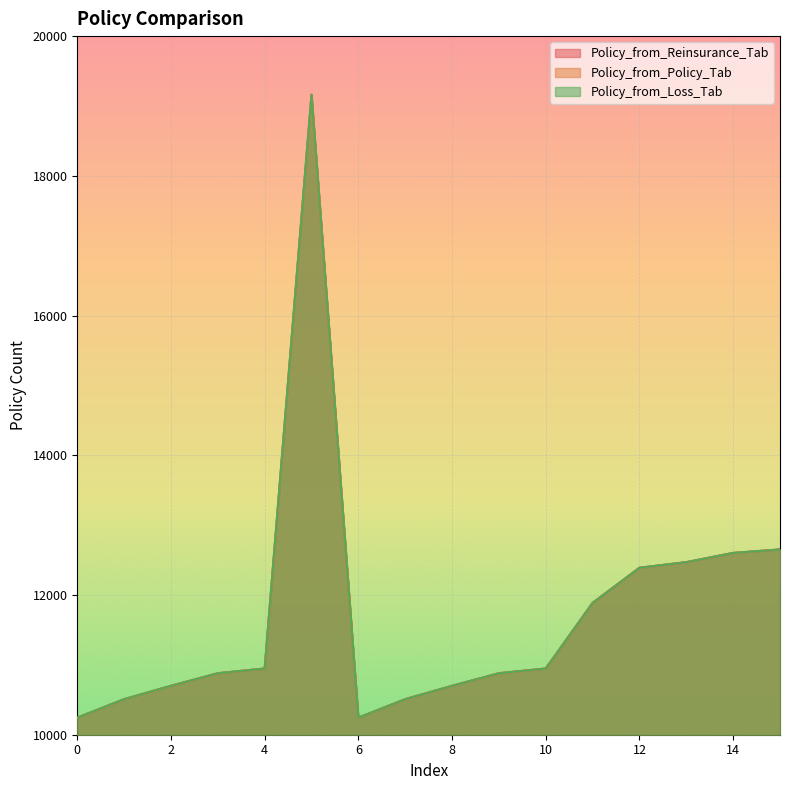

At which label does Policy_from_Loss_Tab first exceed 10948?

5